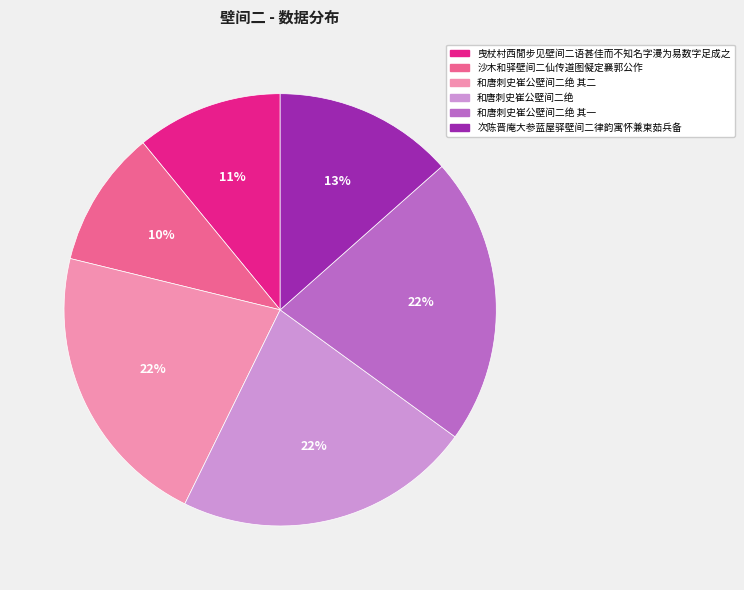

Does any single category account for the majority?

No